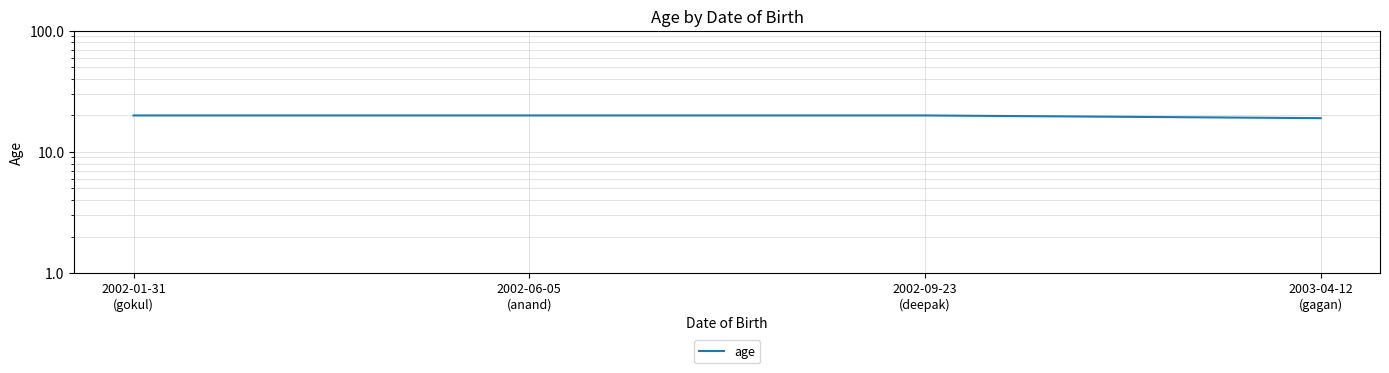

What is the ratio of the value at 2002-09-23
(deepak) to the value at 2002-01-31
(gokul)?

1.0